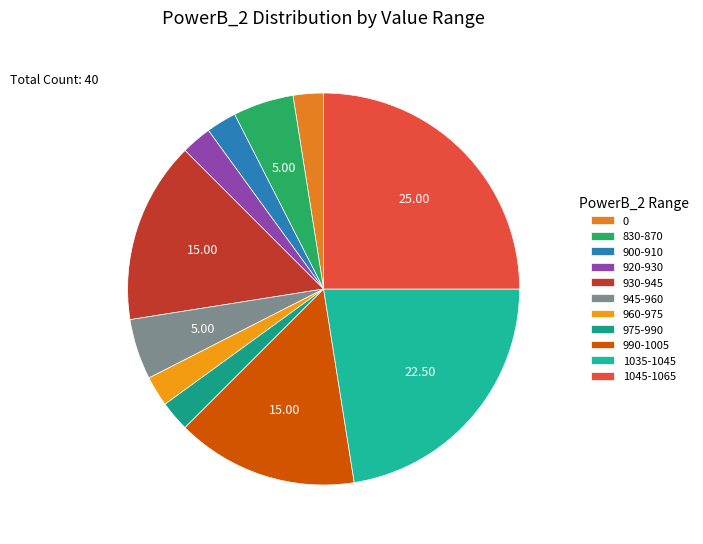

Does any single category account for the majority?

No